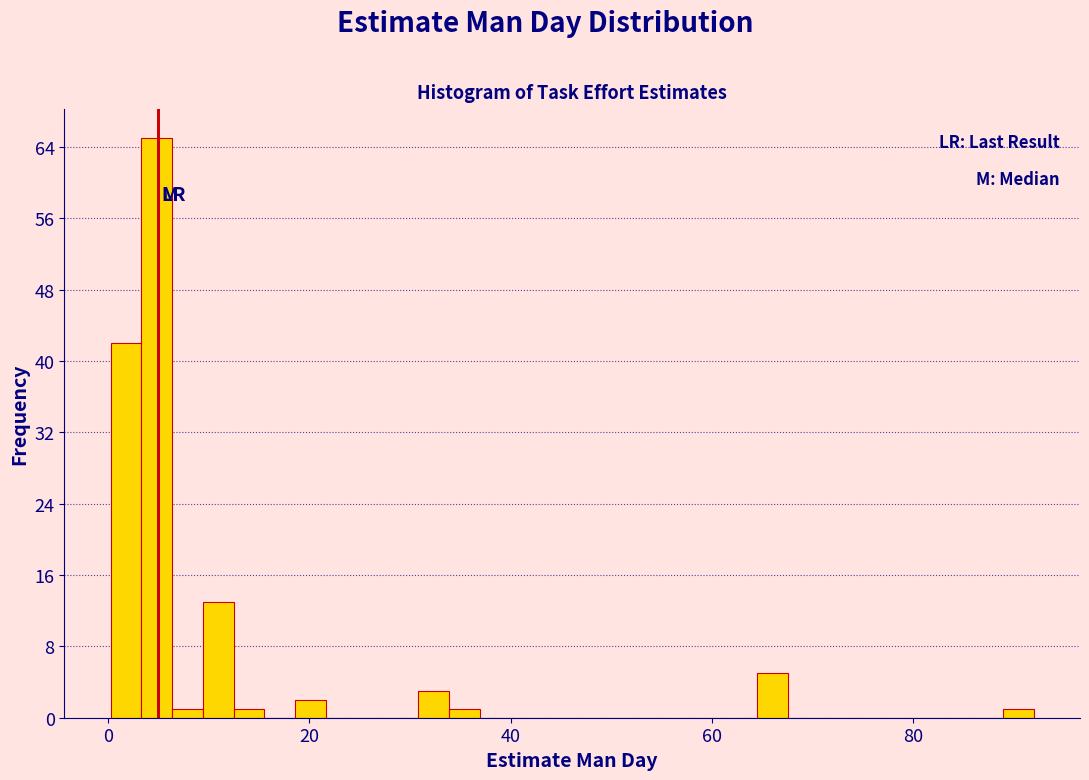

Around what value on the x-axis is the tallest bar? Give the approximate position of its centre, as read against the axis.

4